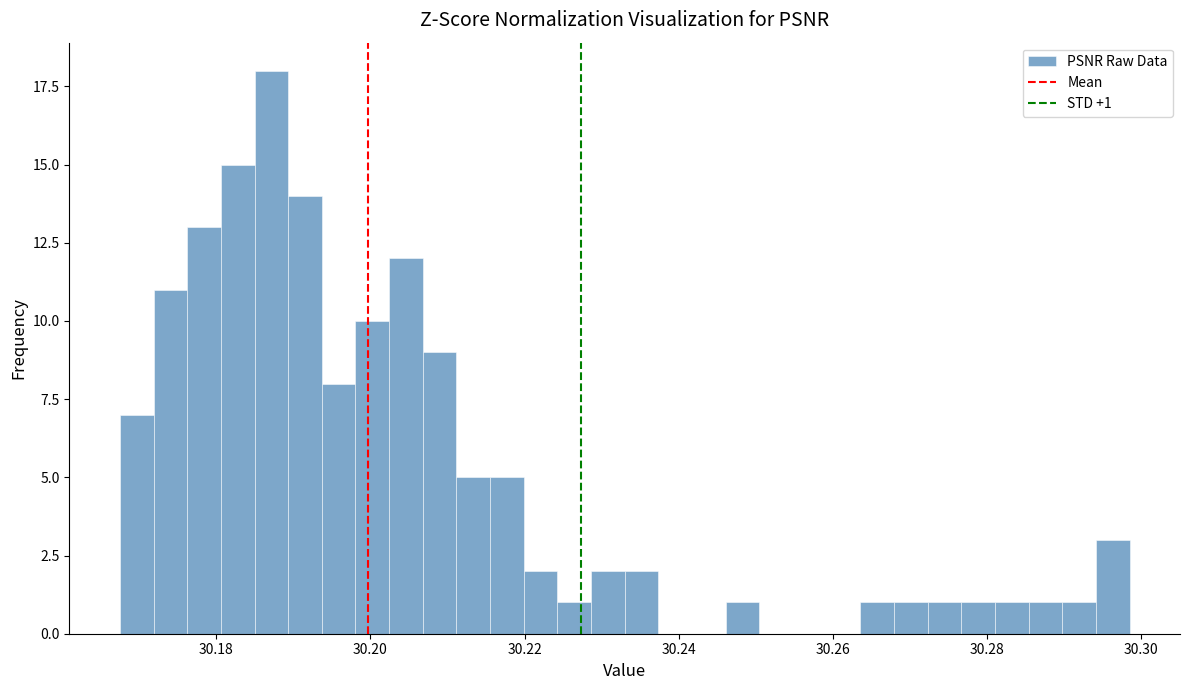

Around what value on the x-axis is the tallest bar? Give the approximate position of its centre, as read against the axis.

30.188